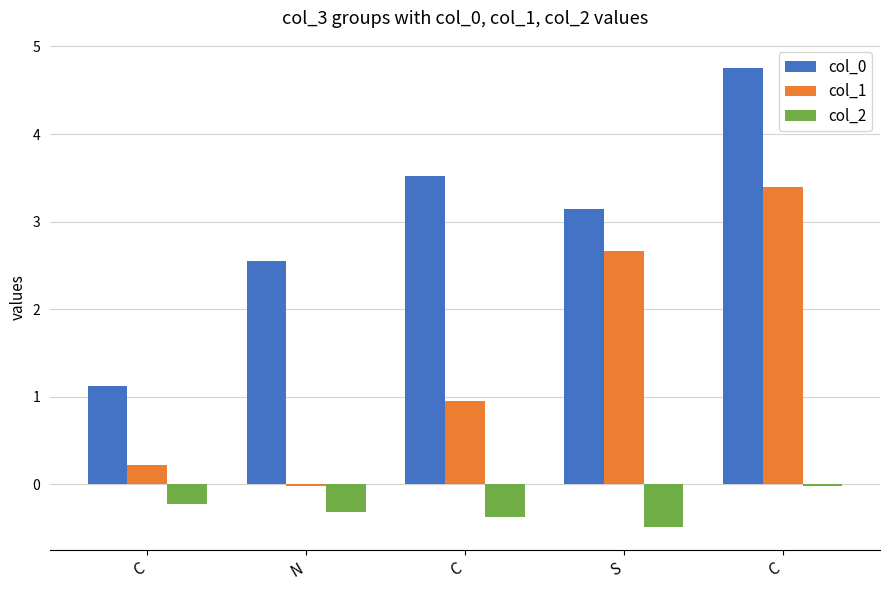

Count the number of data series in this chart.

3